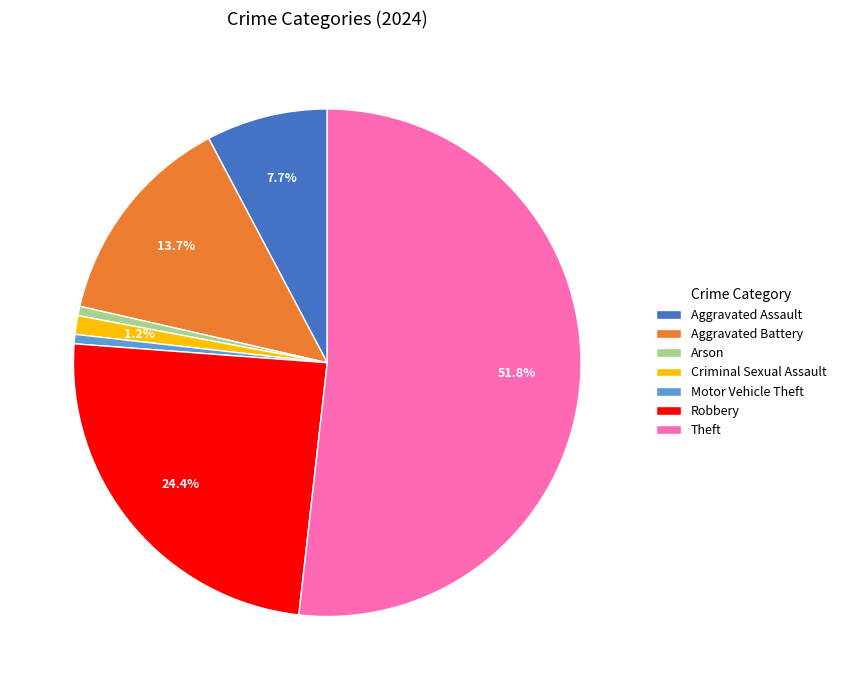

How many segments does this pie chart have?

7